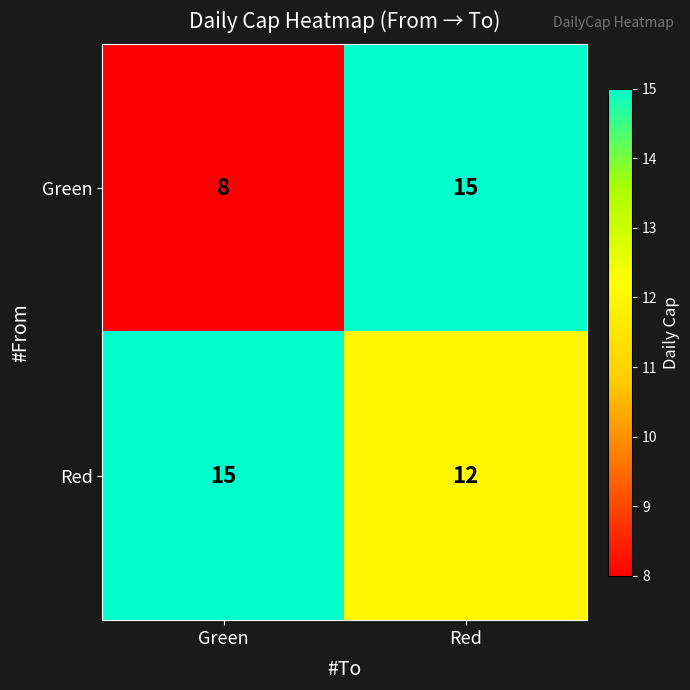

Is it true that Green equals 10 at Red?

False